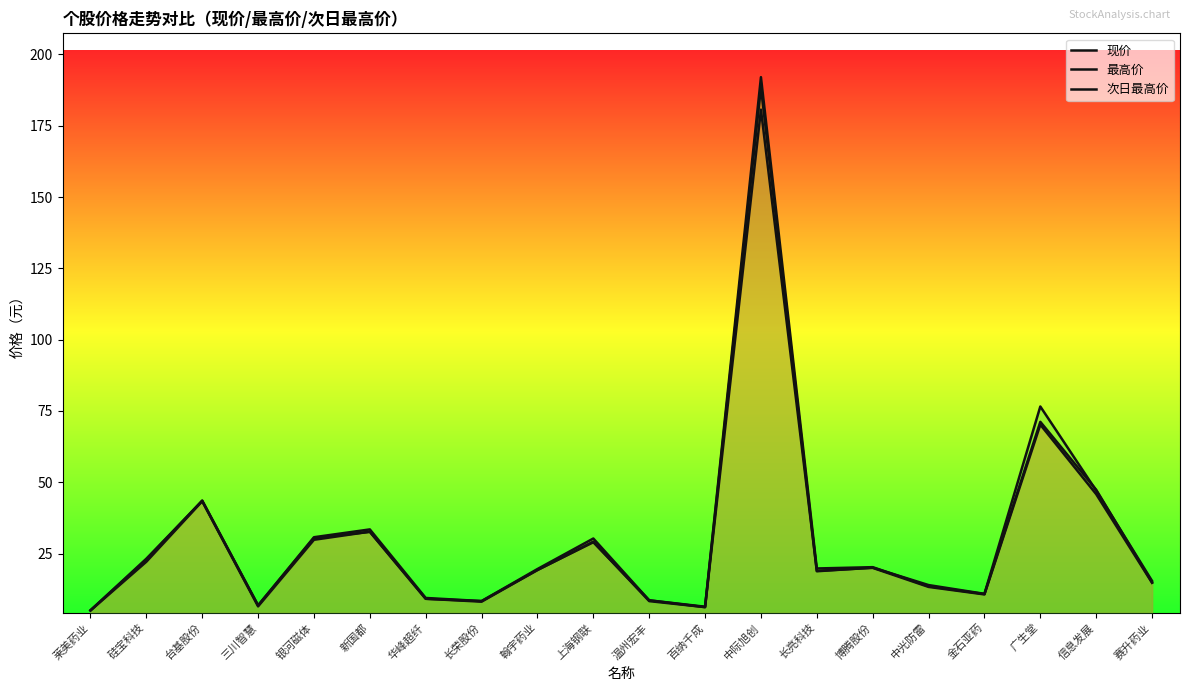

Is it true that 现价 equals 6.5 at 金石亚药?

False